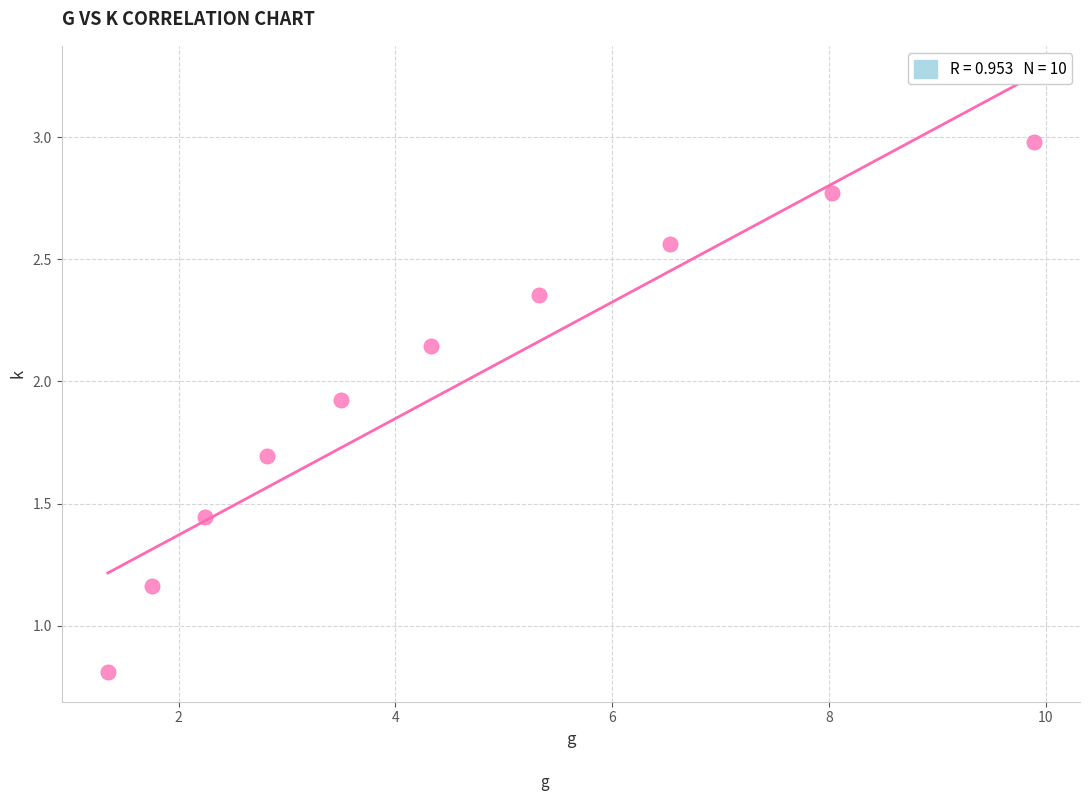

What is the average Y value?

2.0